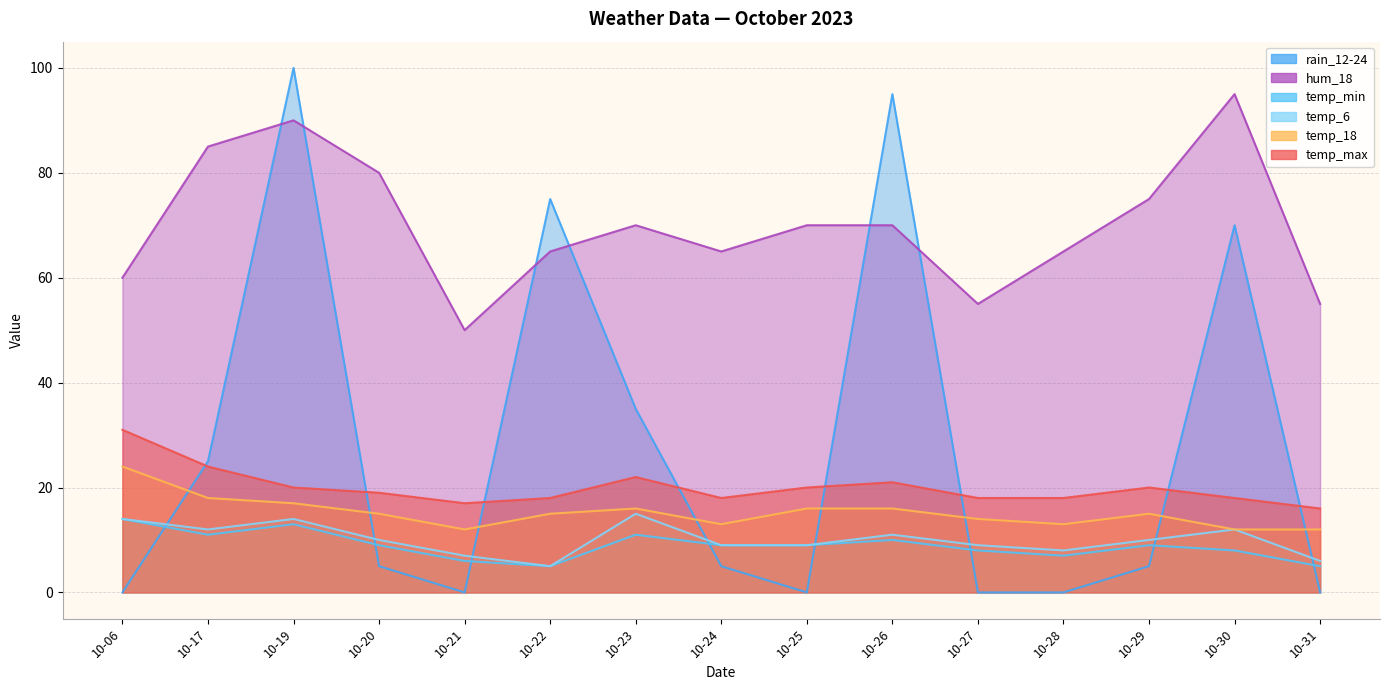

Read the temp_min value at 10-21.

6